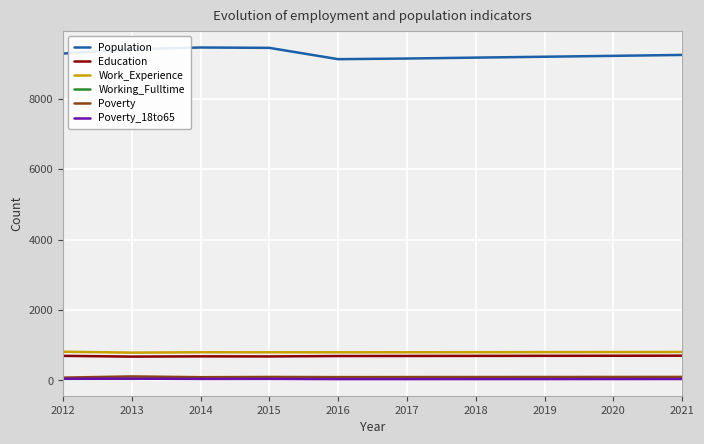

True or false: Working_Fulltime and Population intersect in this chart.

False